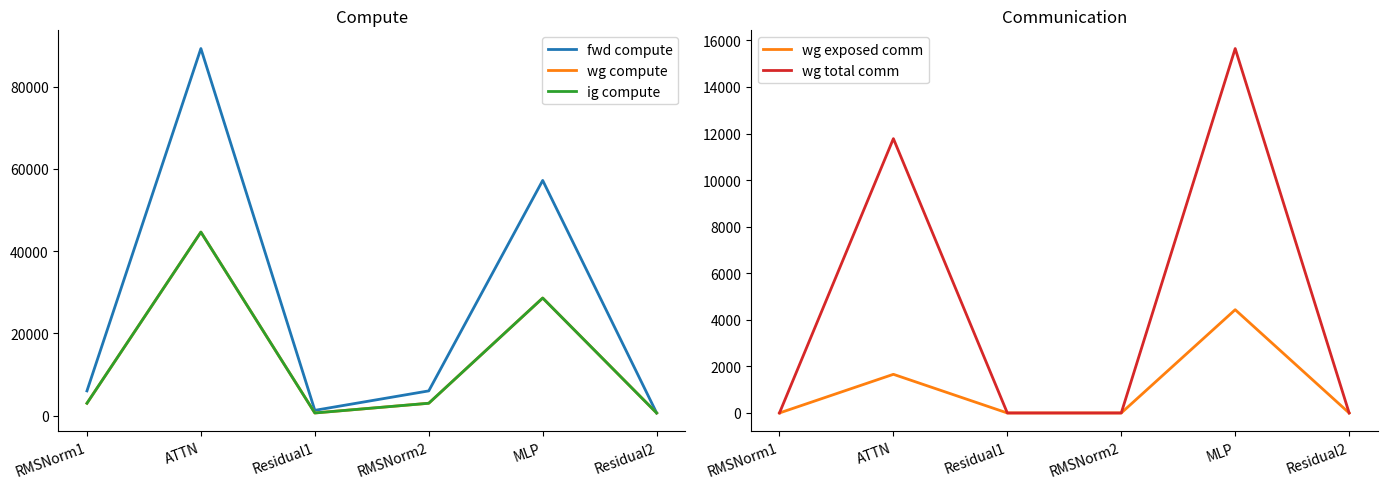

Which series changed the most between ATTN and Residual1?

fwd compute